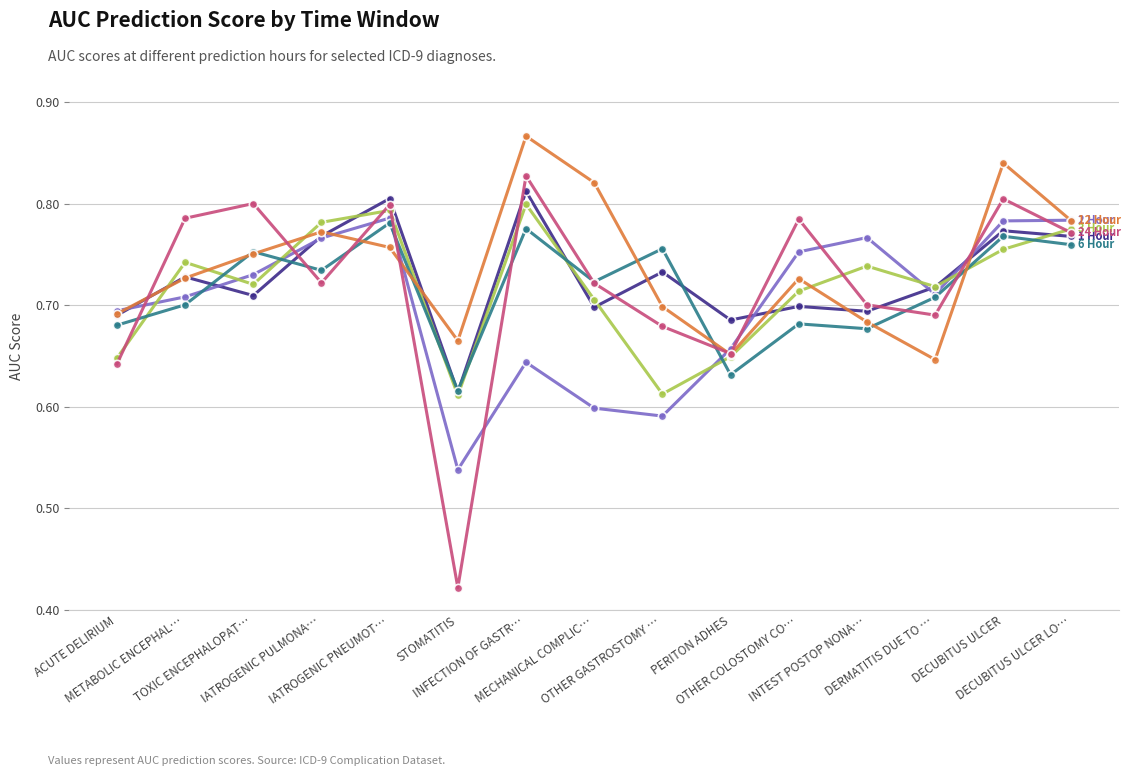

How many lines are shown in the chart?

6